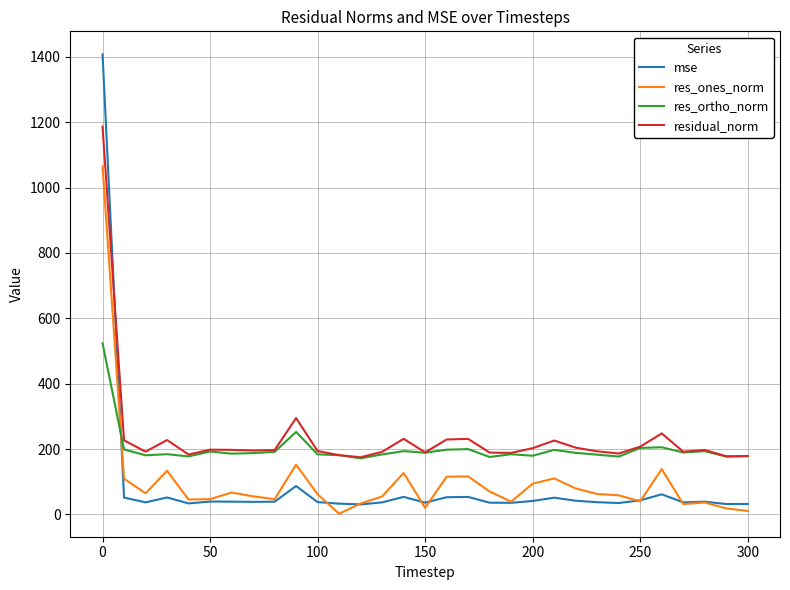

True or false: res_ortho_norm and res_ones_norm cross at least once.

True